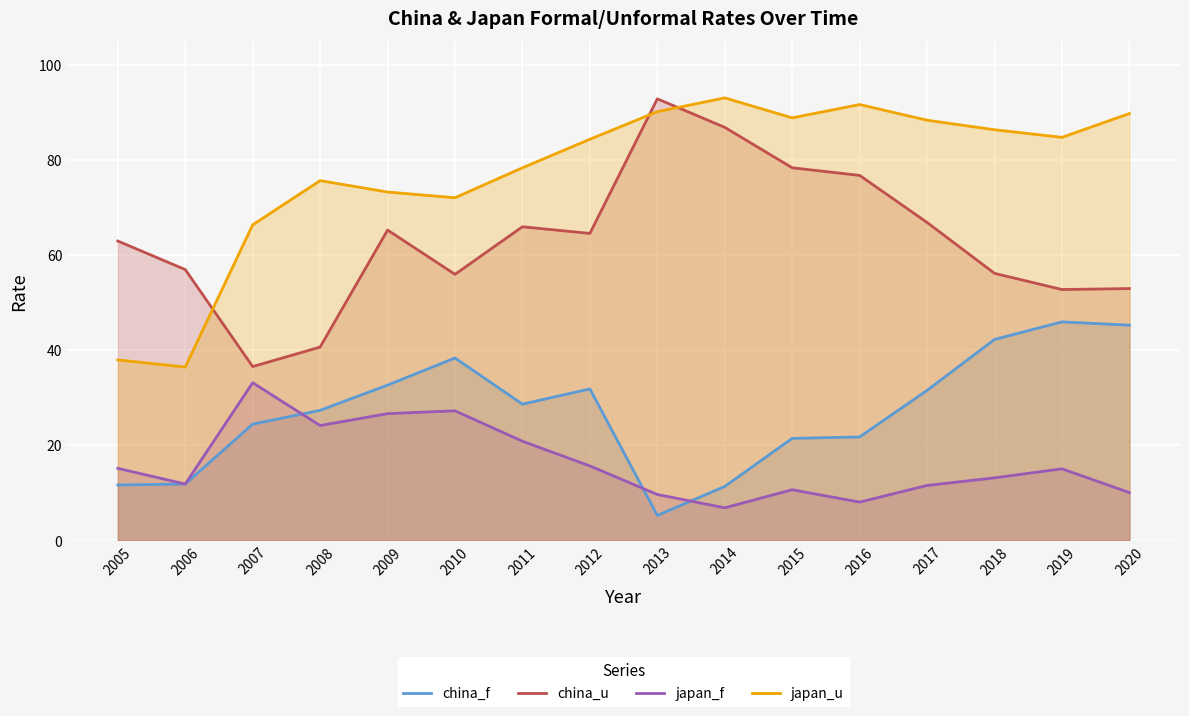

At which label is china_u closest to 64?

2012